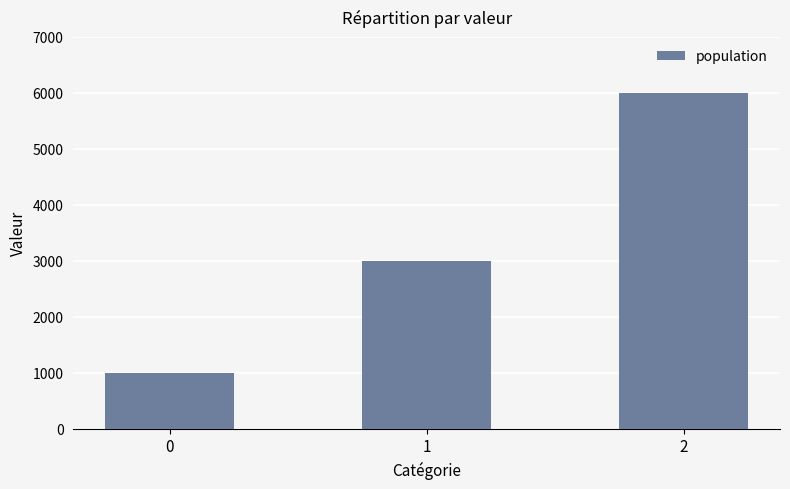

What is the maximum value shown in the chart?

6000